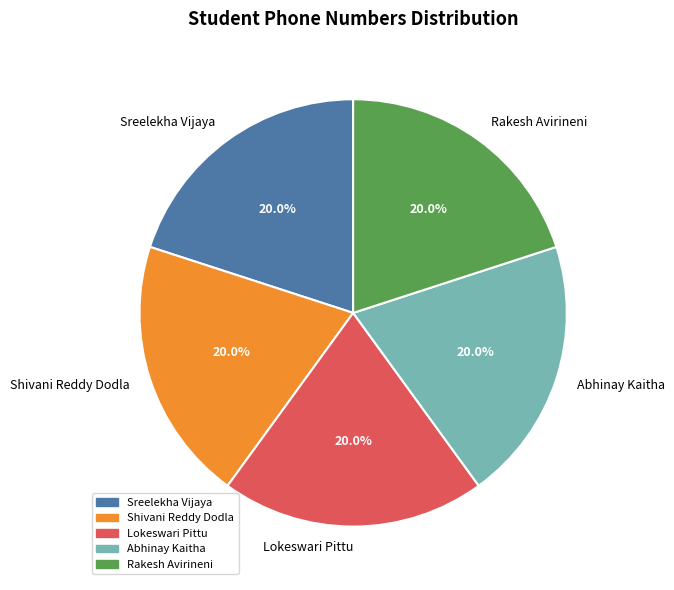

Is it true that Rakesh Avirineni is 13% of the pie?

False